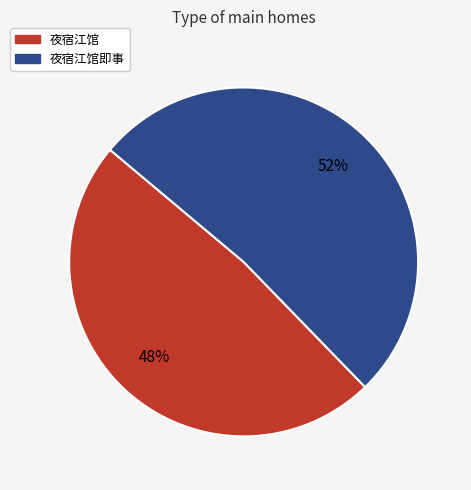

Is there any slice that represents more than half of the pie?

Yes